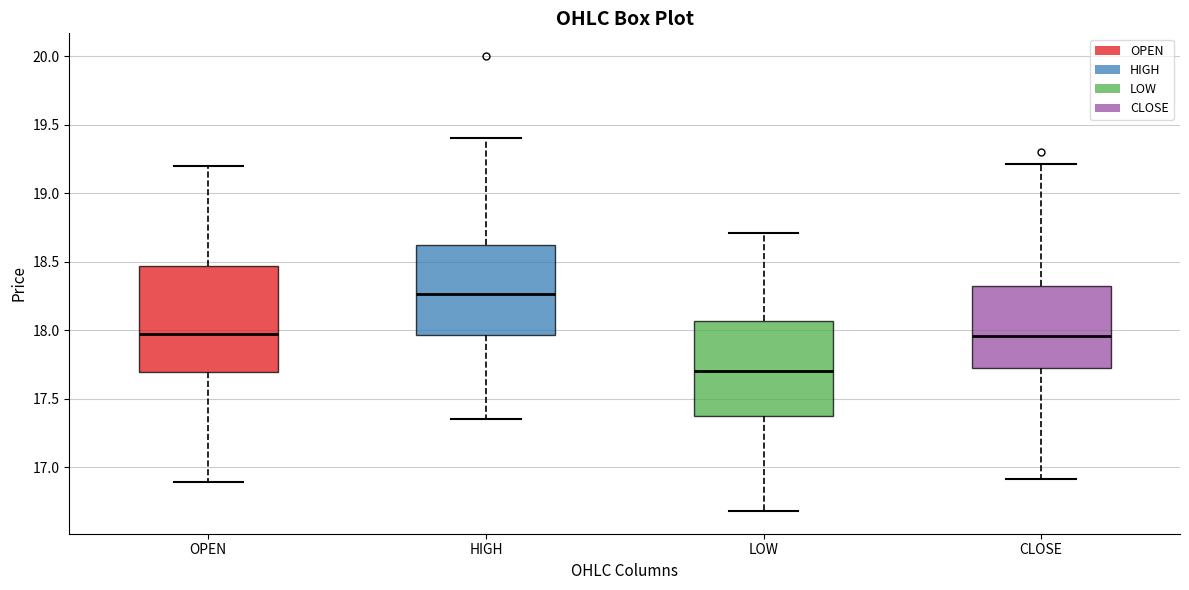

Which box's median line is the lowest?

LOW